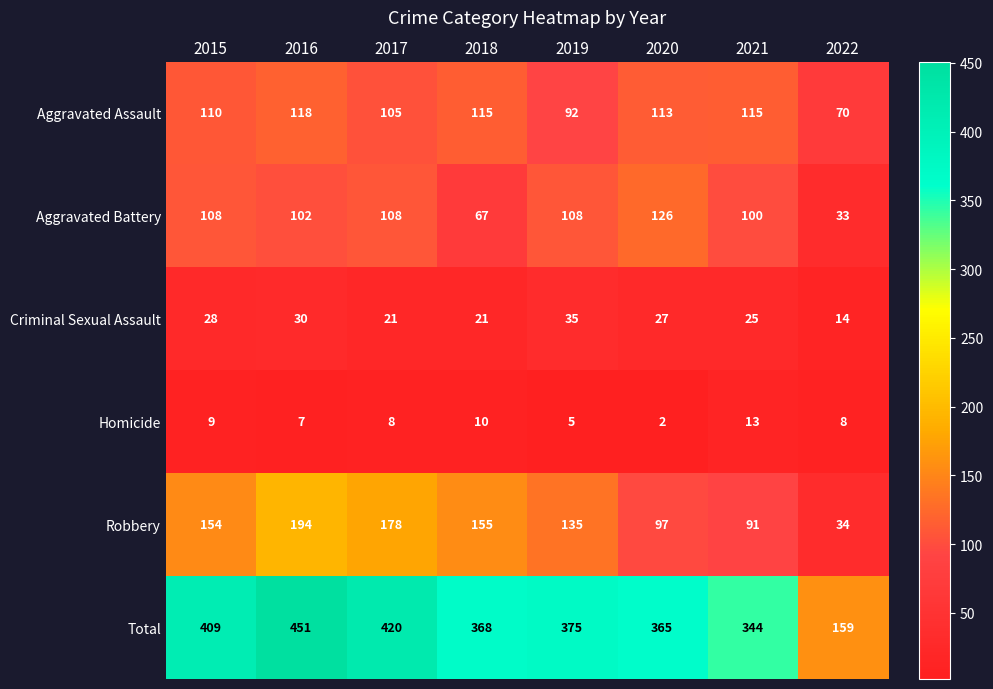

The Aggravated Battery series shows 20 at 2022. True or false?

False